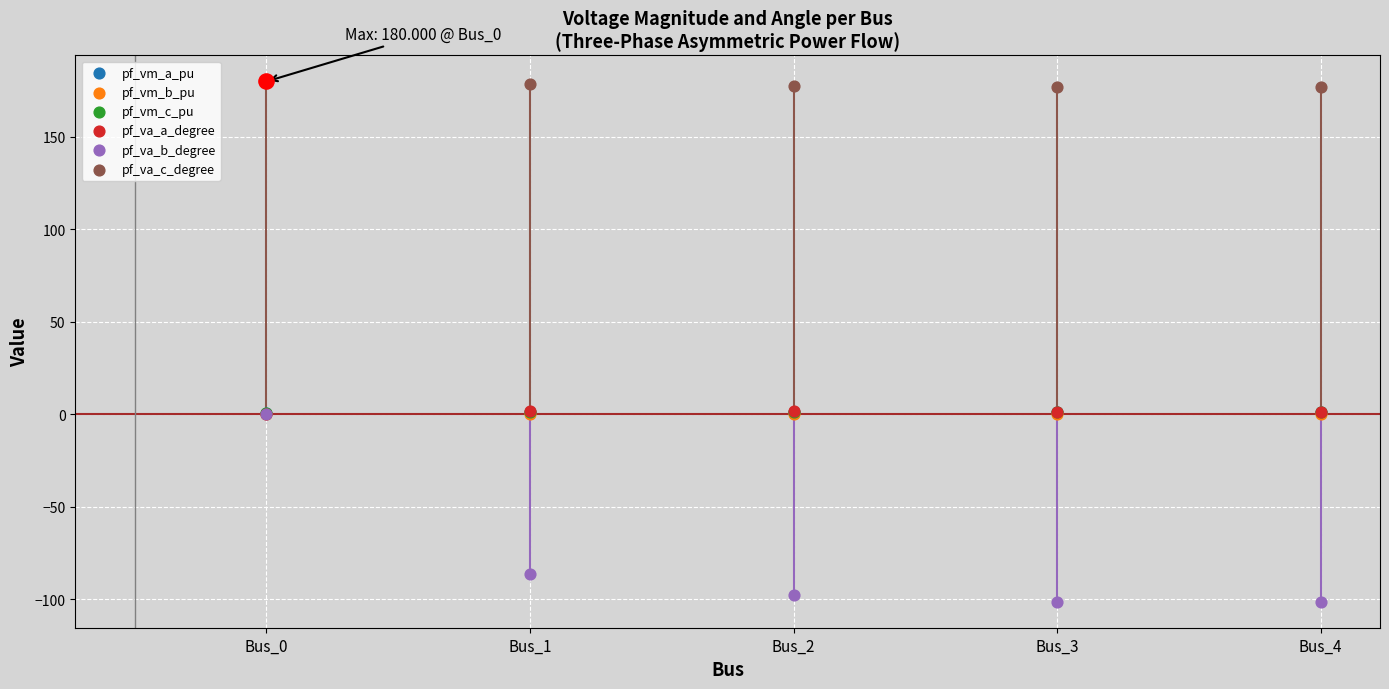

Which series has the widest spread of Y values?

pf_va_b_degree